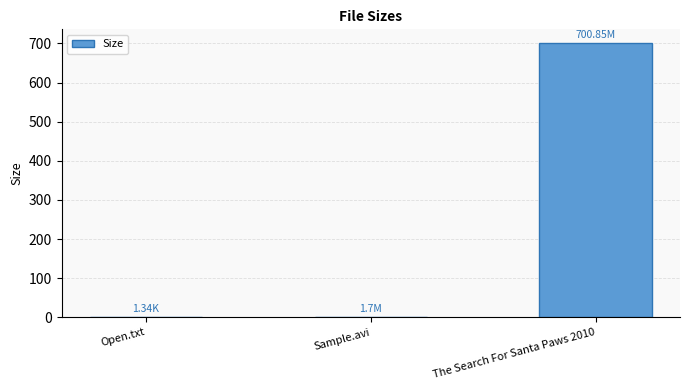

Is it true that the value at Sample.avi is 1.7?

True